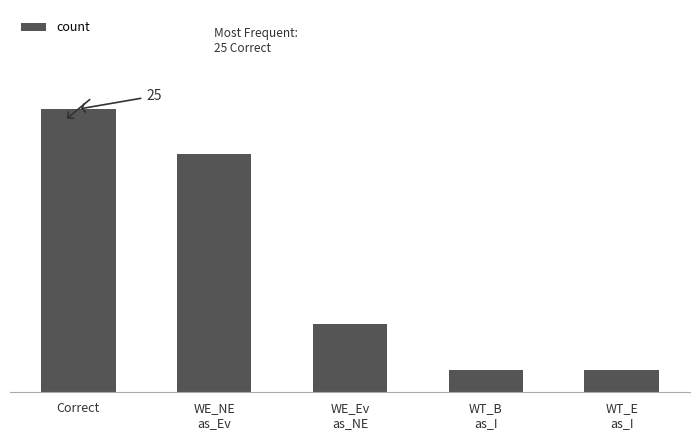

At which label does the data first exceed 6?

Correct